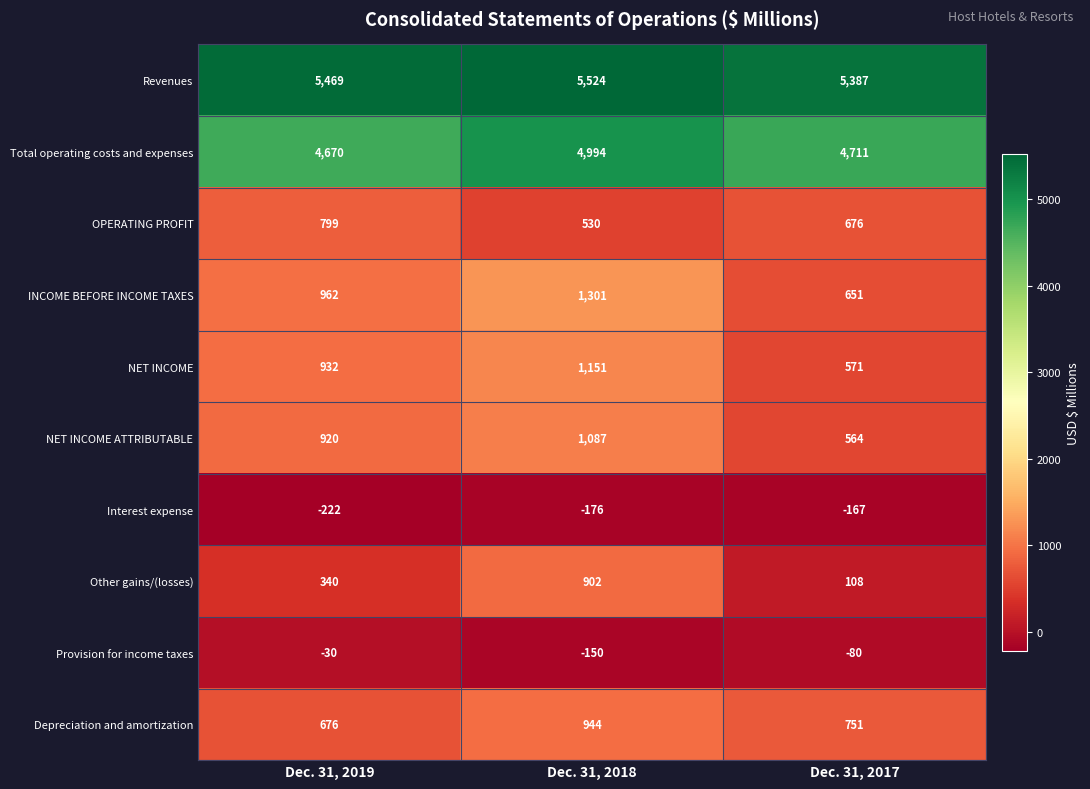

Reading left to right, transcribe all the data shown in this chart.

Revenues: 5469	5524	5387
Total operating costs and expenses: 4670	4994	4711
OPERATING PROFIT: 799	530	676
INCOME BEFORE INCOME TAXES: 962	1301	651
NET INCOME: 932	1151	571
NET INCOME ATTRIBUTABLE: 920	1087	564
Interest expense: -222	-176	-167
Other gains/(losses): 340	902	108
Provision for income taxes: -30	-150	-80
Depreciation and amortization: 676	944	751